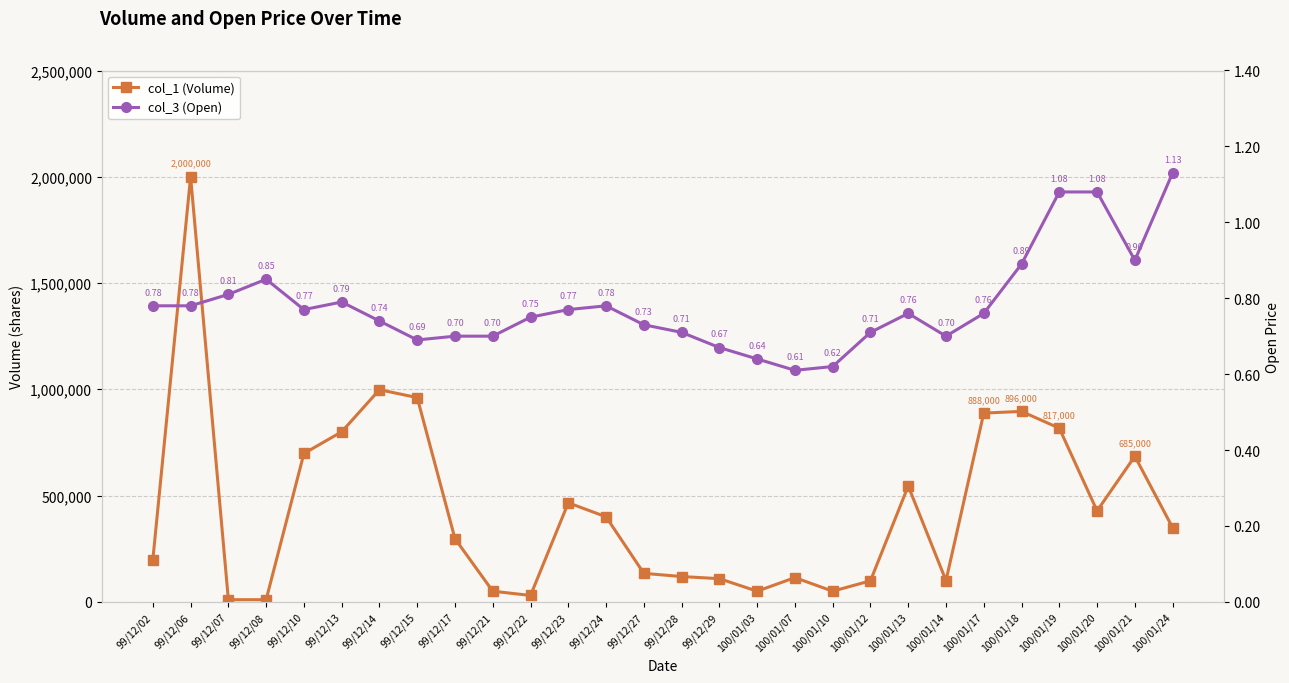

In col_3 (Open), how many points are higher than both neighbors (excluding endpoints)?

4